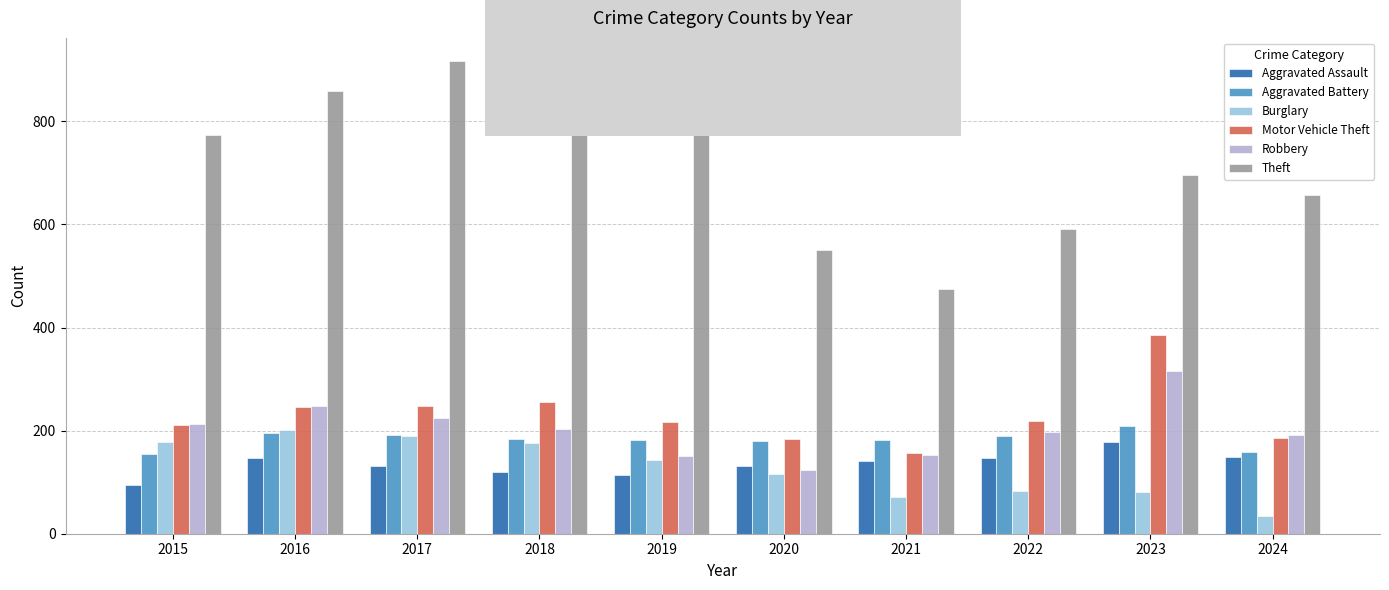

What is the total value across all series at 2019?

1645